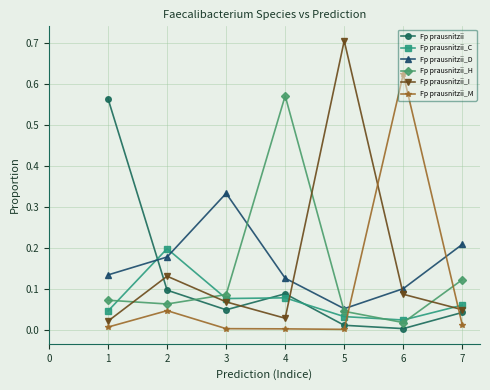

True or false: Fp prausnitzii_H and Fp prausnitzii_I intersect in this chart.

True